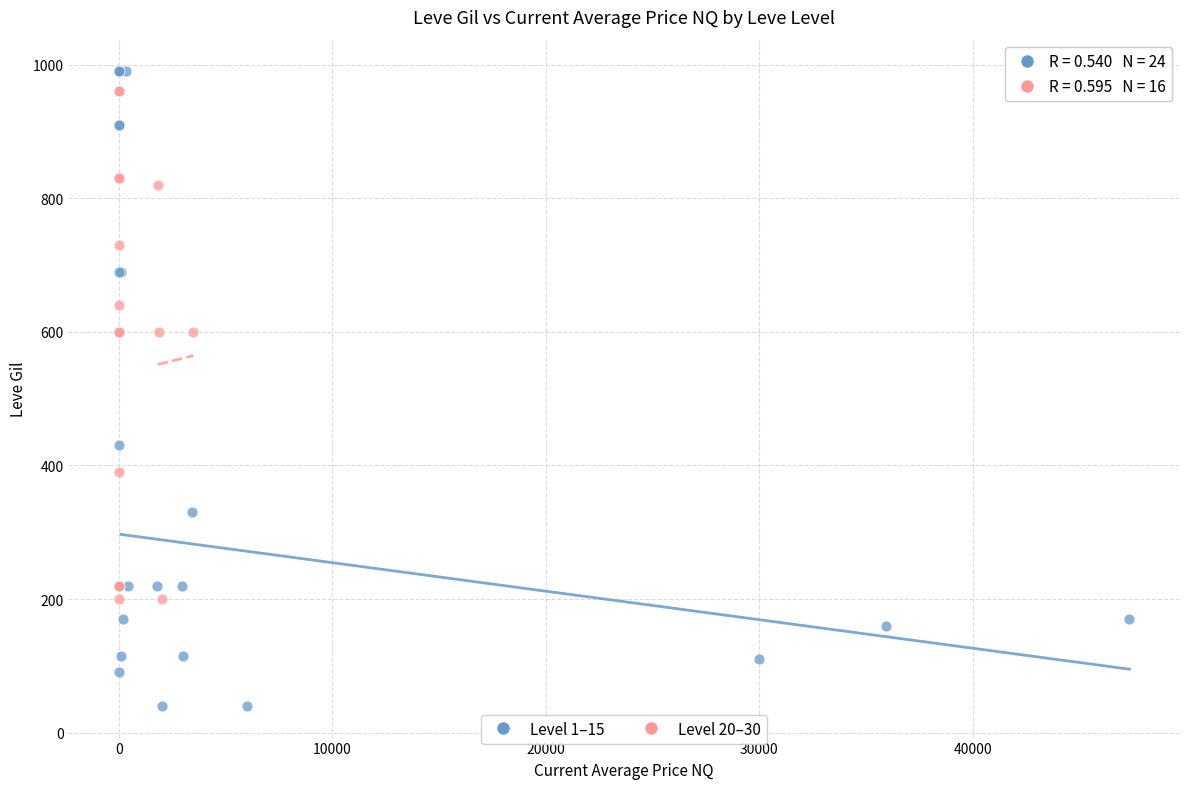

What are all the series names shown in the legend?

Level 1–15, Level 20–30